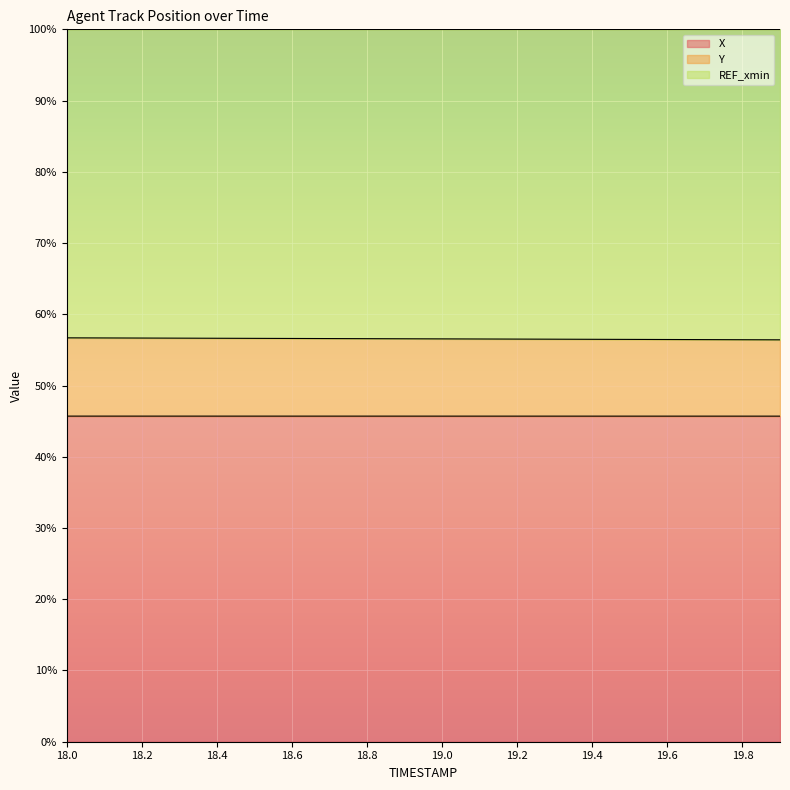

What is the minimum value shown in the chart?

45.7